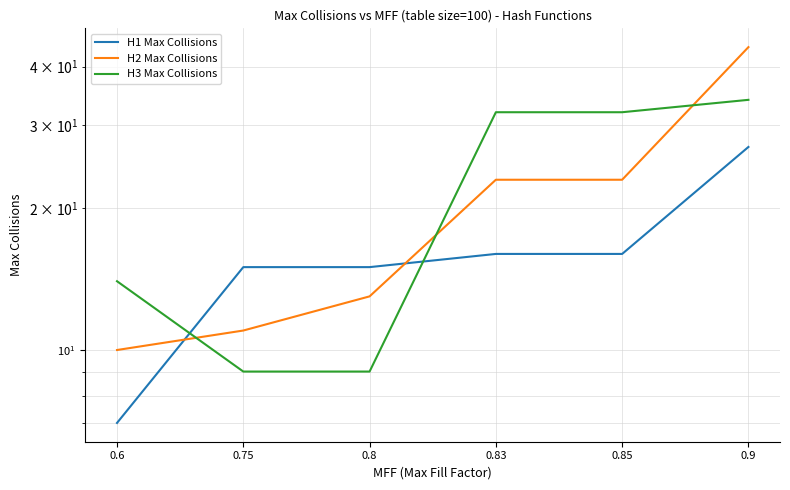

Reading left to right, transcribe all the data shown in this chart.

H1 Max Collisions: 0.6=7	0.75=15	0.8=15	0.83=16	0.85=16	0.9=27
H2 Max Collisions: 0.6=10	0.75=11	0.8=13	0.83=23	0.85=23	0.9=44
H3 Max Collisions: 0.6=14	0.75=9	0.8=9	0.83=32	0.85=32	0.9=34